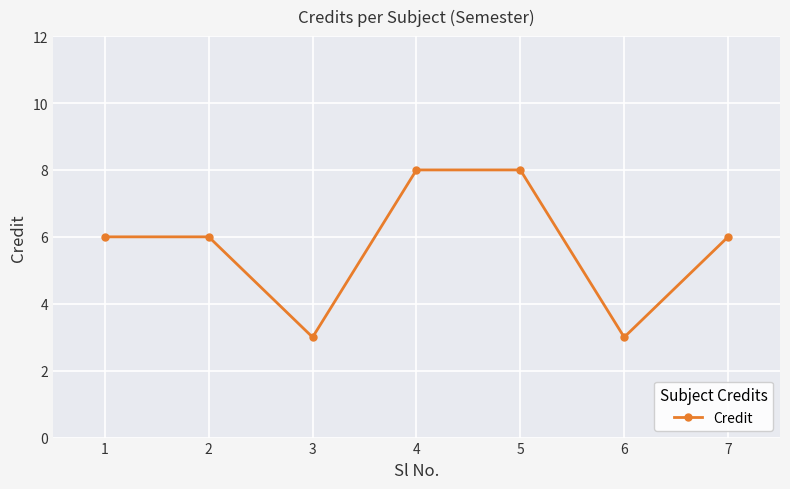

Reading right to left, what are all the values shown in this chart?

6	3	8	8	3	6	6